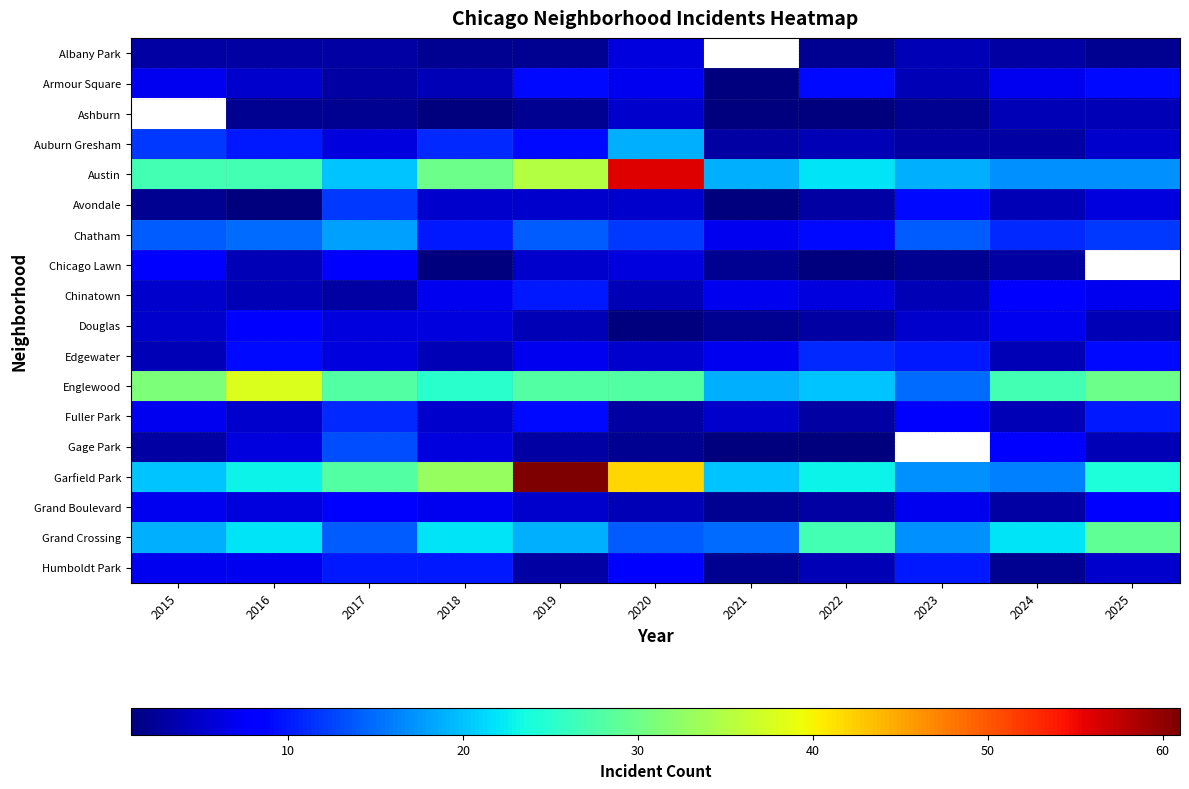

At which label is Chatham closest to 12?

2020